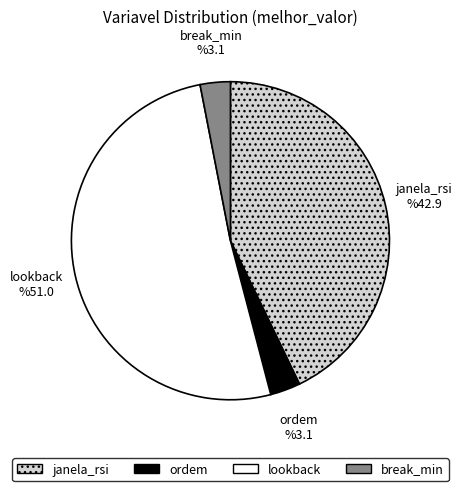

Combined, do break_min and lookback account for over 50%?

Yes